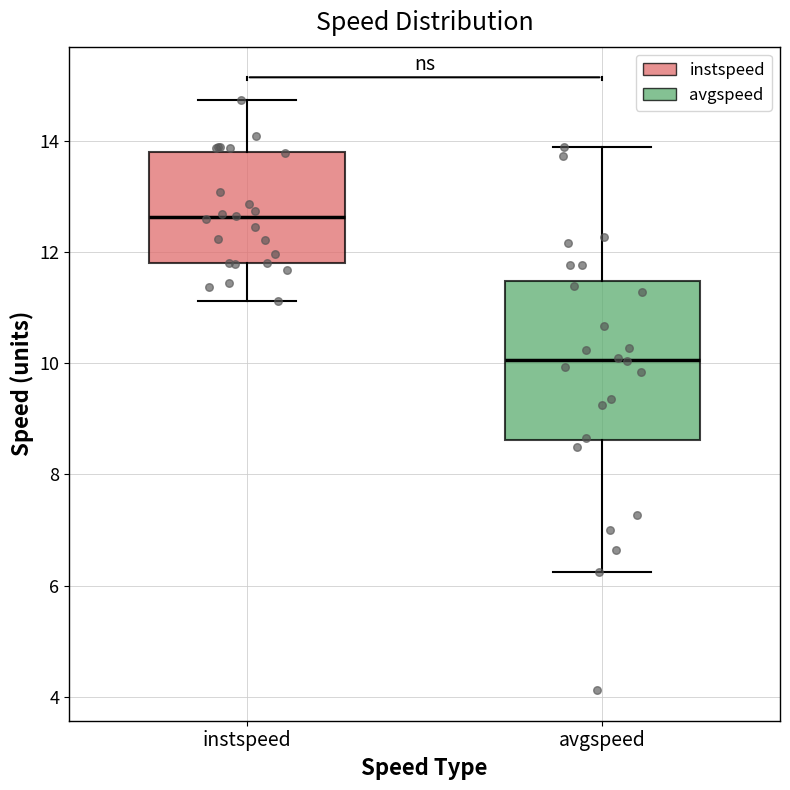

Reading left to right, transcribe this box plot: for each box, give where its median line is, the range the box spans, and where its two whiskers end, as read against the y-axis. The values are not printed on the chart, so give them approximately, as read against the axis.

instspeed: median 12.6, box 11.8 to 13.8, whiskers 11.2 to 14.8
avgspeed: median 10.0, box 8.6 to 11.4, whiskers 6.2 to 13.8